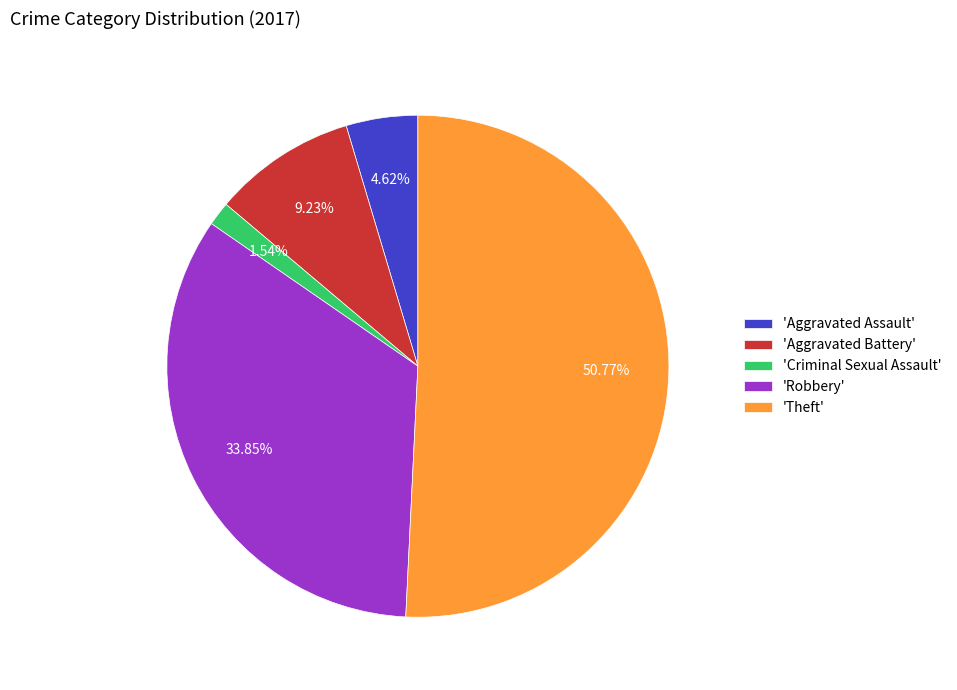

How many slices are in this pie chart?

5